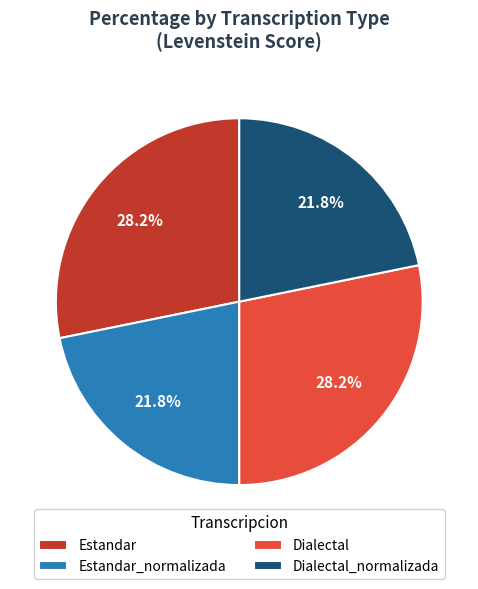

To the nearest percent, what is the average slice percentage?

25%